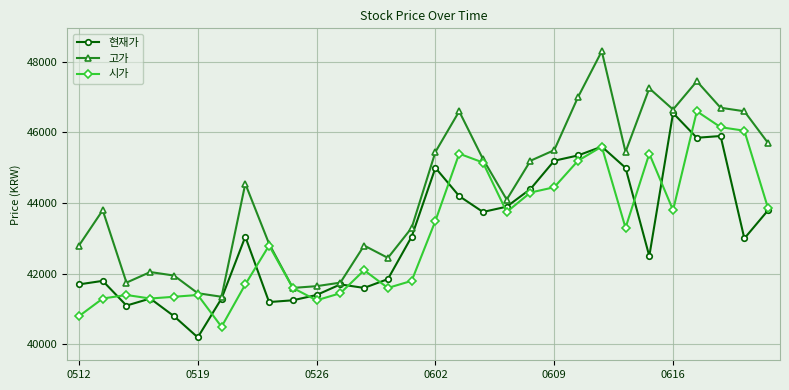

At how many categories does at least one series exceed 40632?

30